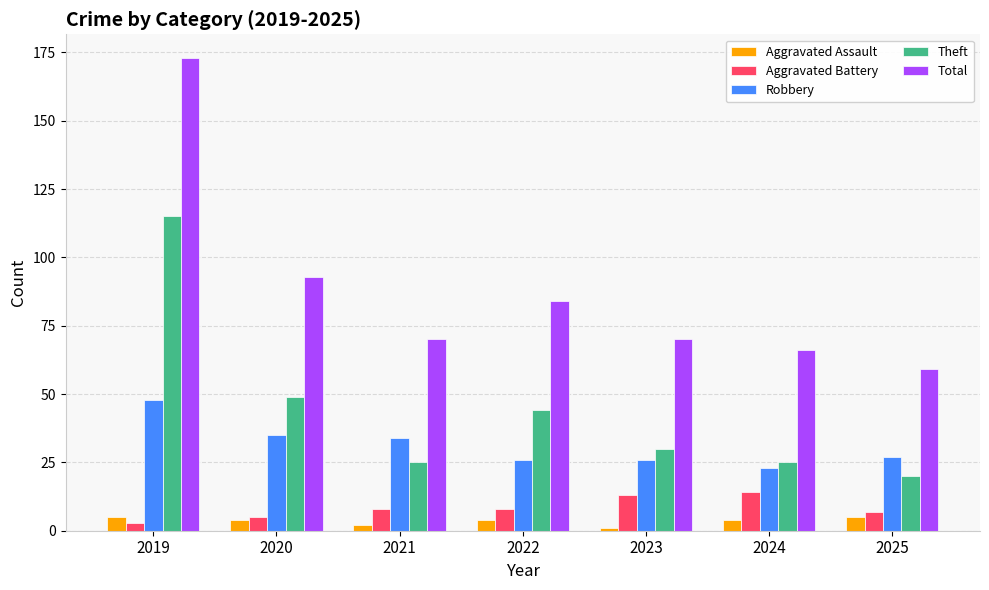

Which series has the largest total across all categories?

Total